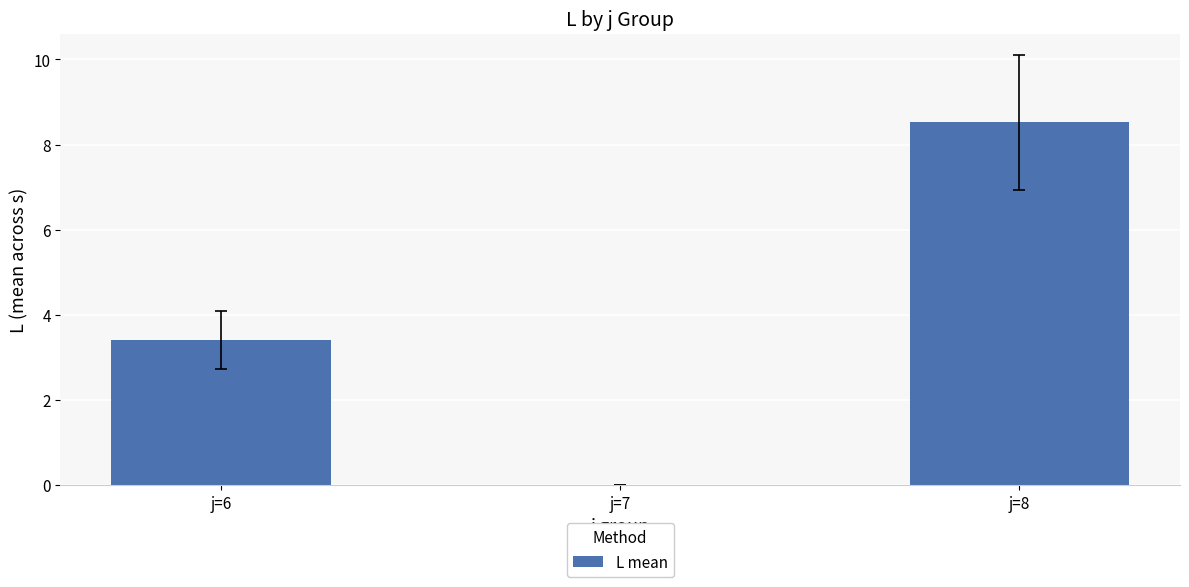

Reading right to left, what are all the values shown in this chart?

8.5	0.0	3.4